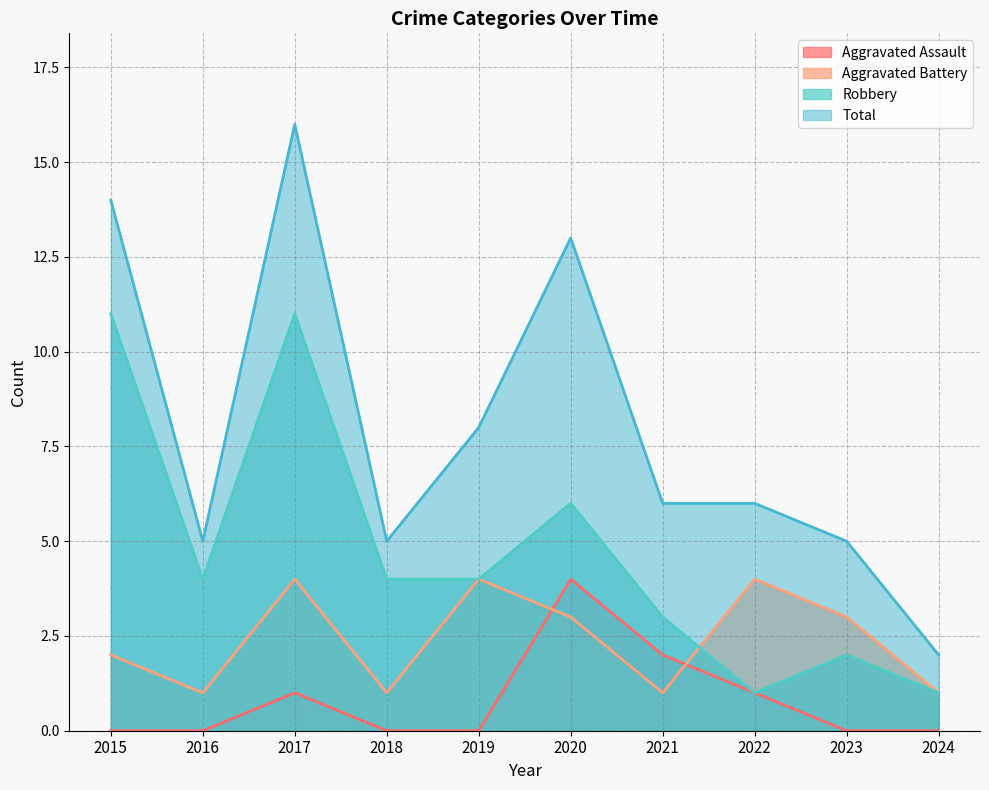

The Robbery series shows 1 at 2024. True or false?

True